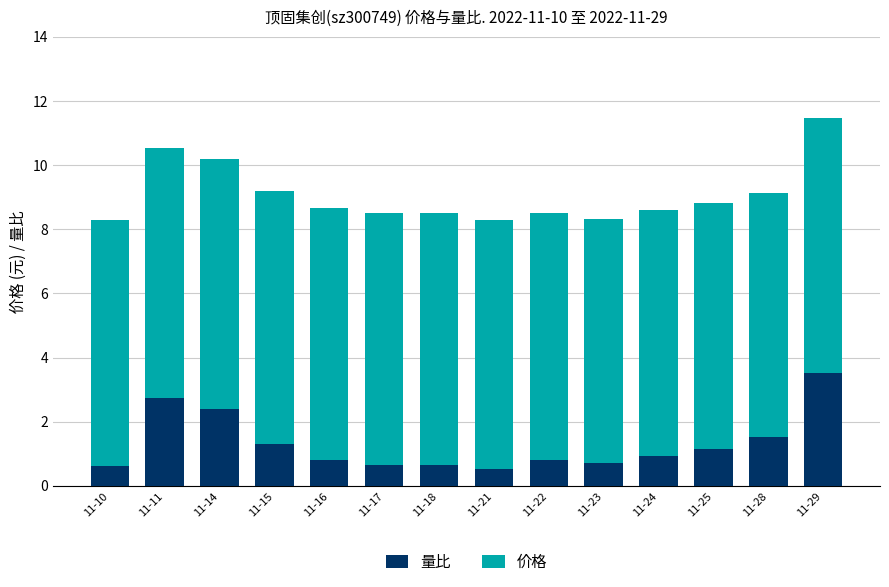

What is the minimum value for 量比?

0.5